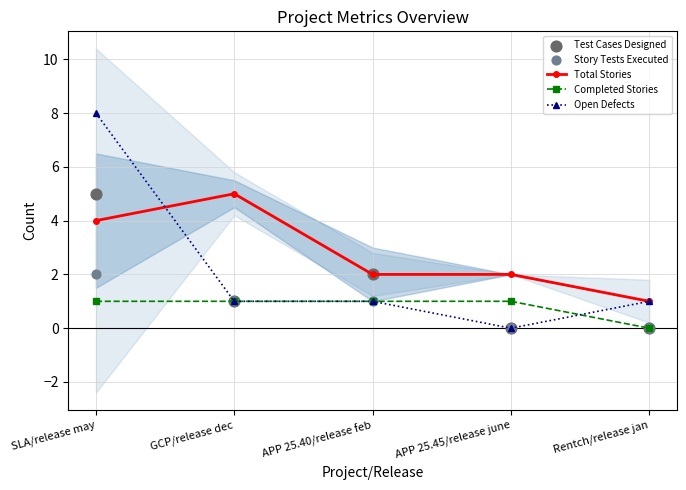

Is the value of Story Tests Executed at GCP/release dec greater than the value of Open Defects at APP 25.40/release feb?

No